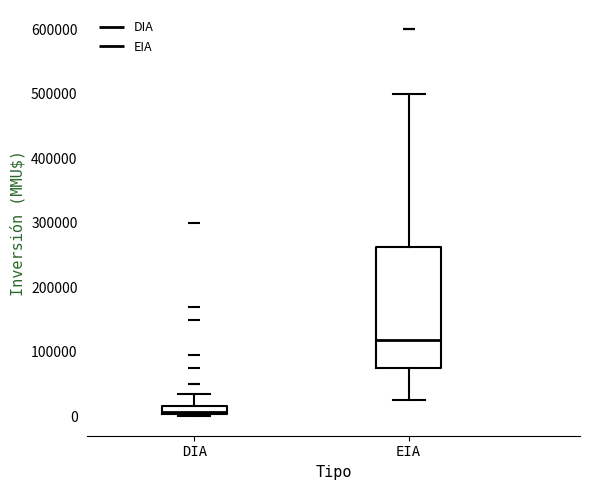

Comparing the boxes themselves (not the whiskers), which one is the tallest?

EIA